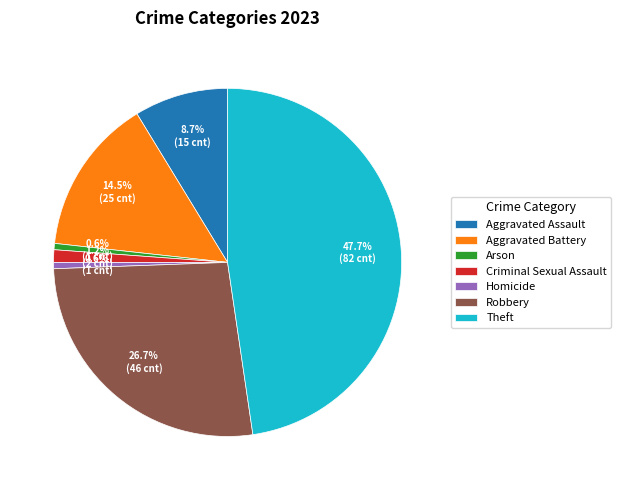

Combined, do Theft and Homicide account for over 50%?

No